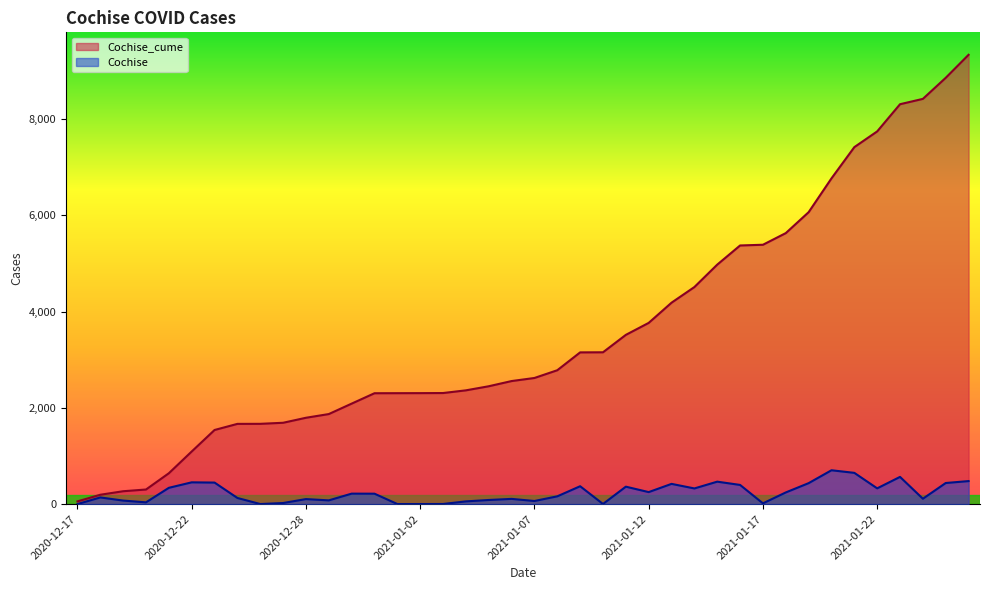

Which series has the largest range (max minus min)?

Cochise_cume